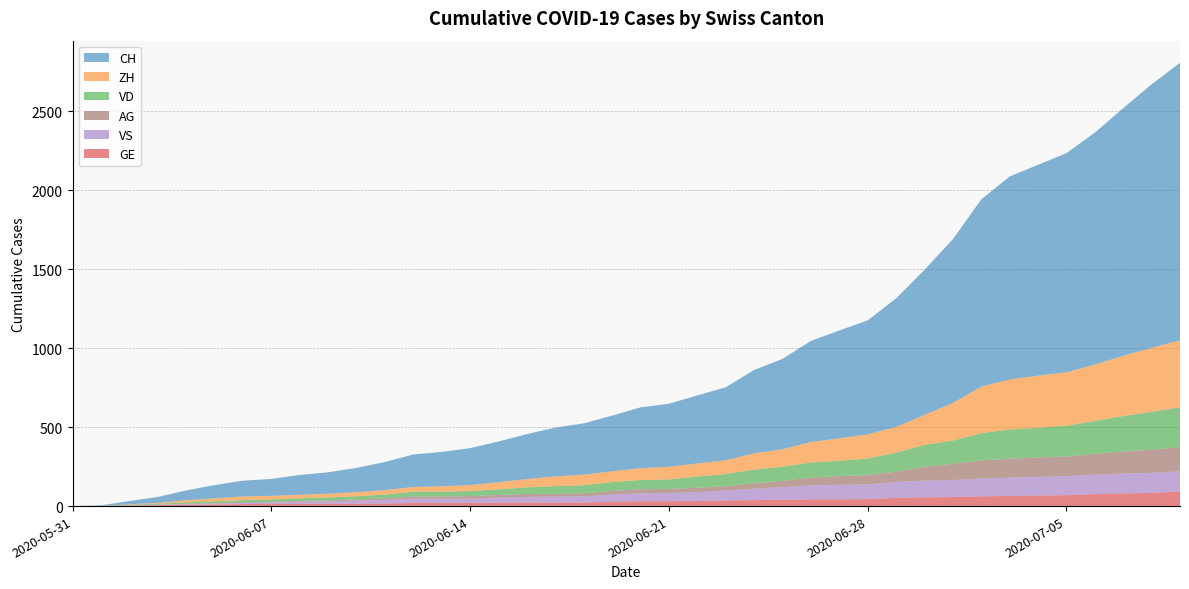

Reading right to left, list all the values displayed in this chart.

CH: 1758	1669	1568	1469	1388	1335	1285	1186	1037	919	814	722	683	640	572	528	462	431	399	385	353	325	309	285	258	234	218	206	178	154	136	125	107	100	84	62	38	20	3	0
ZH: 424	405	382	357	338	330	317	294	238	190	162	153	142	130	111	103	87	83	80	75	68	67	62	52	45	38	33	30	28	26	23	23	23	23	19	13	5	2	0	0
VD: 252	240	224	208	195	188	185	172	147	138	121	105	97	95	89	86	77	71	60	58	56	50	48	43	35	32	31	31	24	20	19	16	15	13	11	9	6	4	0	0
GE: 92	84	80	76	69	67	64	62	57	56	52	44	43	43	40	38	36	32	31	31	27	23	23	22	22	20	20	20	16	16	14	14	13	13	10	8	6	4	1	0
VS: 128	126	126	123	120	118	116	112	108	105	101	93	92	88	80	72	62	56	52	50	46	38	37	36	32	27	27	27	23	19	15	14	9	7	6	4	2	2	1	0
AG: 153	147	140	132	125	123	120	116	103	88	65	59	55	50	40	35	28	28	26	26	23	21	18	18	17	16	14	13	10	7	7	5	5	5	3	3	1	0	0	0